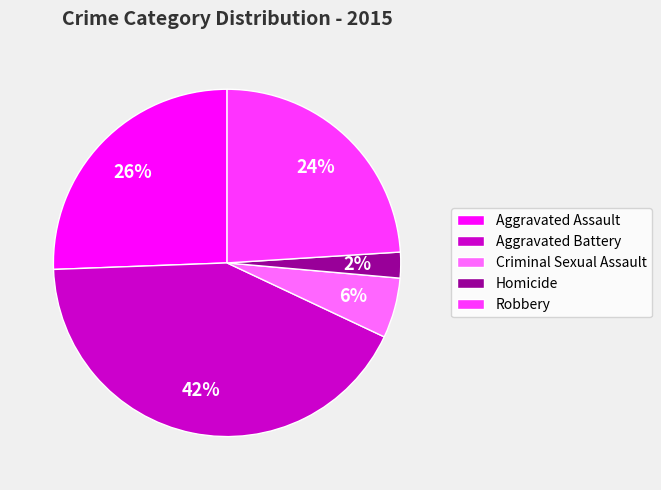

Count the number of slices in the pie.

5